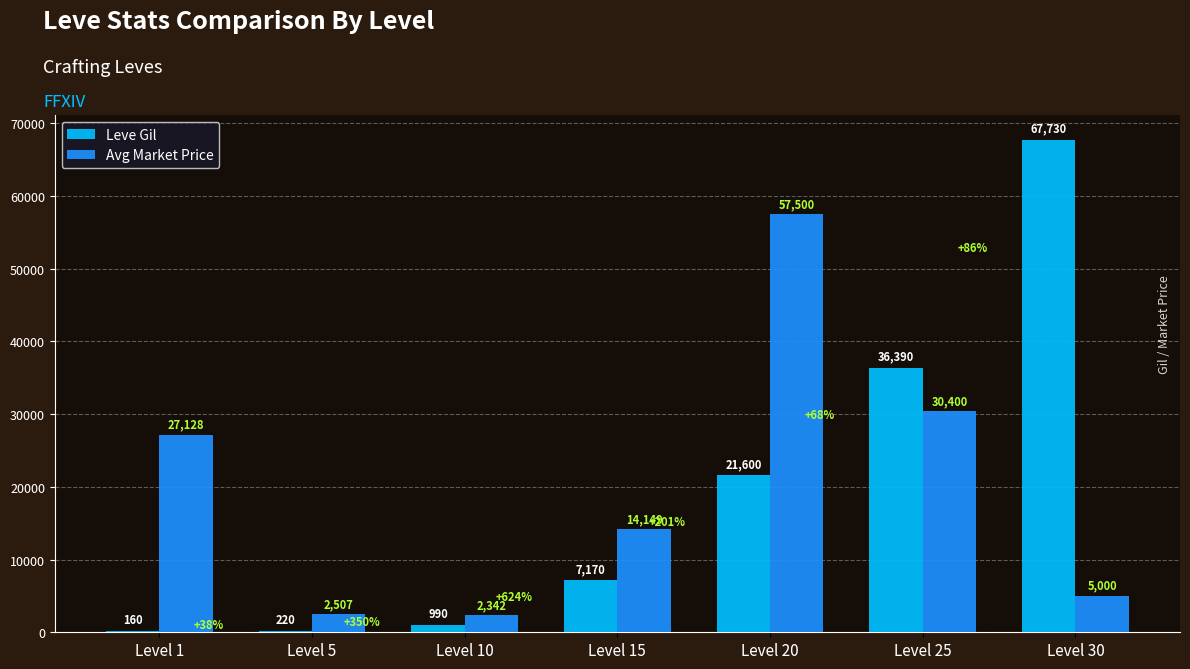

What is the sum of all Leve Gil values?

134260